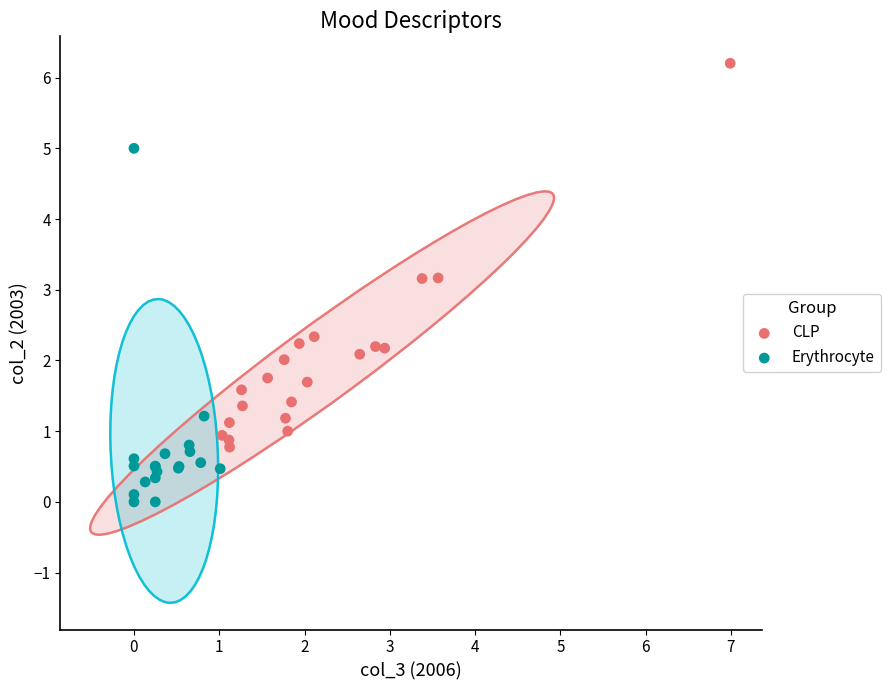

What are all the series names shown in the legend?

CLP, Erythrocyte